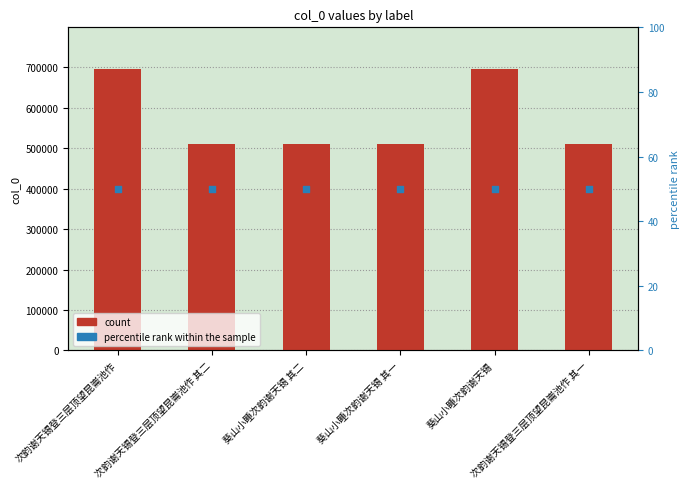

Which series reaches the maximum Y coordinate?

col_0